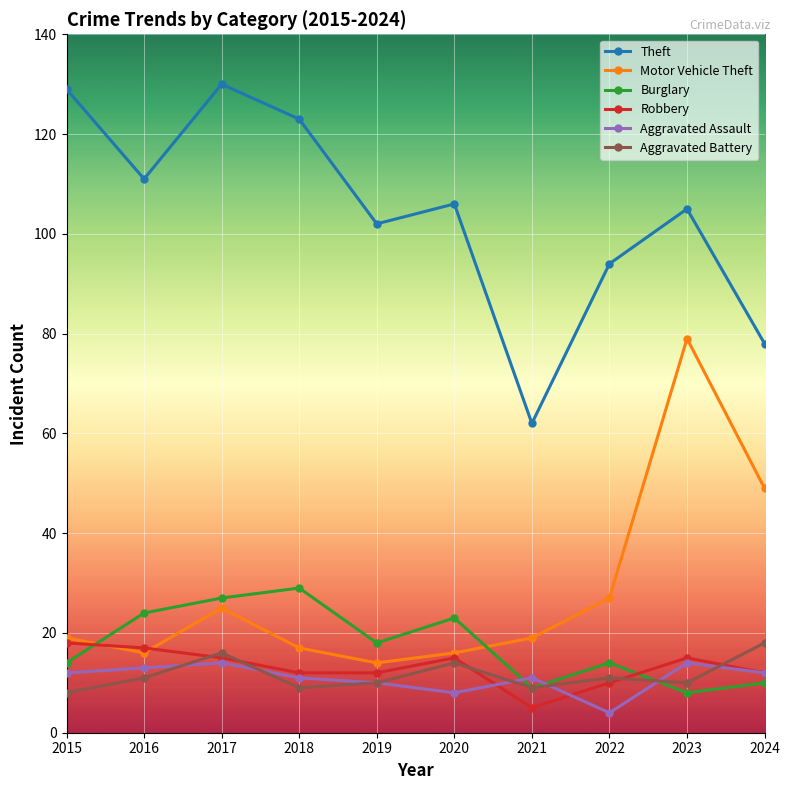

How many data points in Theft are less than 106?

5